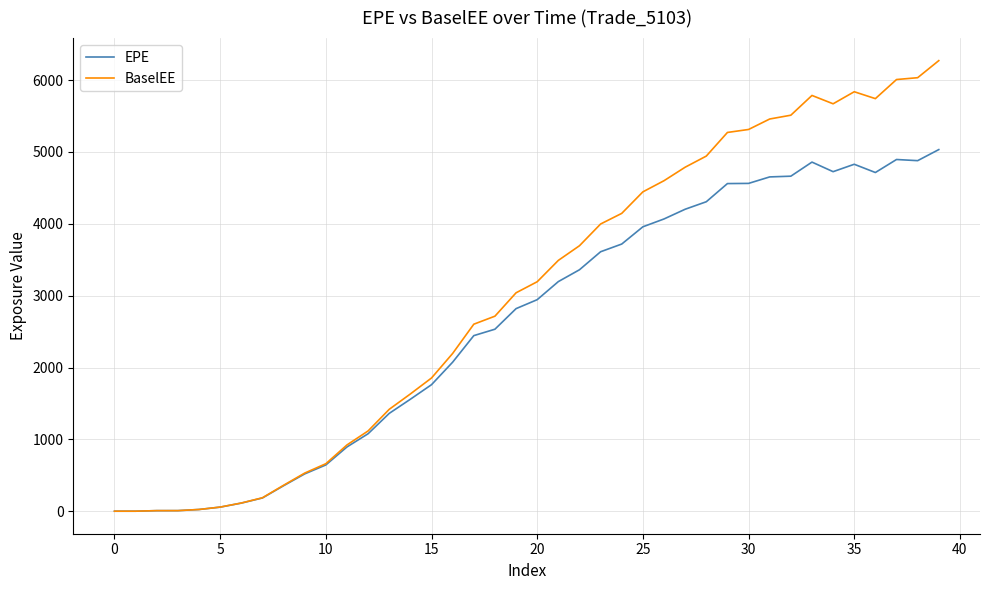

Does the chart have visible grid lines?

Yes